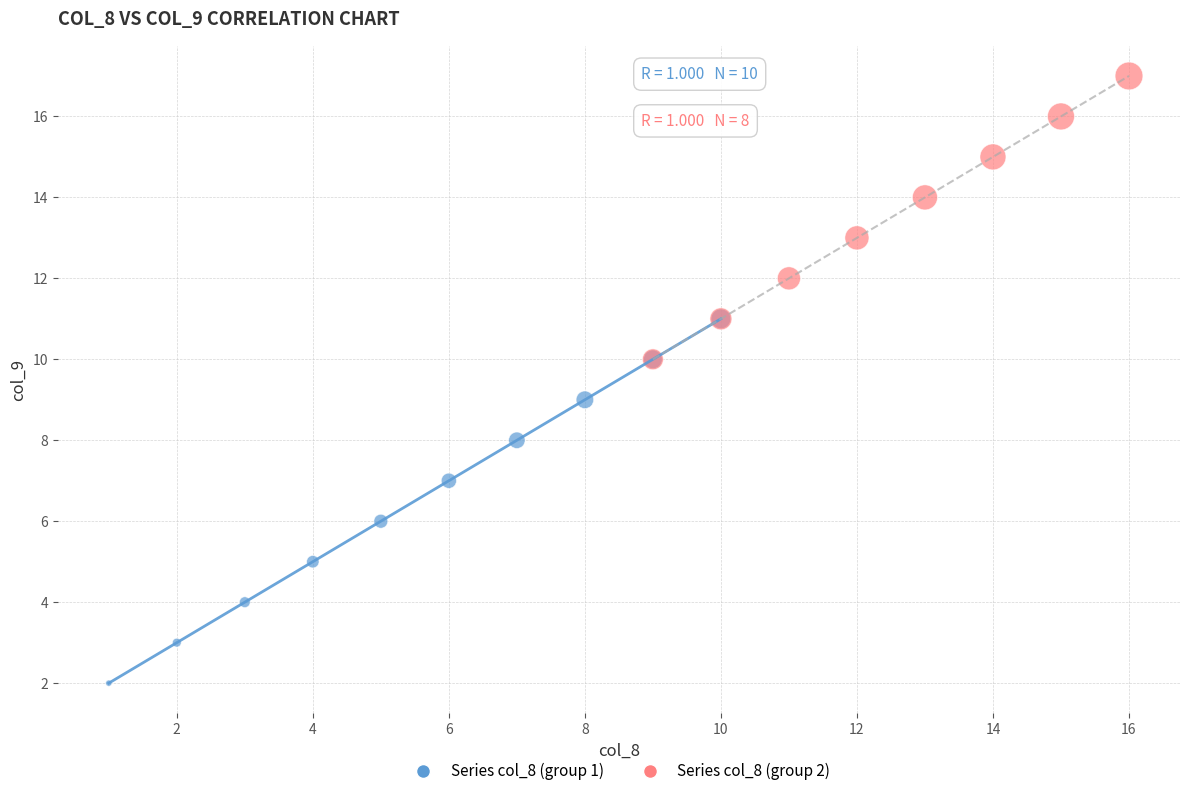

Which series contains the lowest Y value?

Series col_8 (group 1)